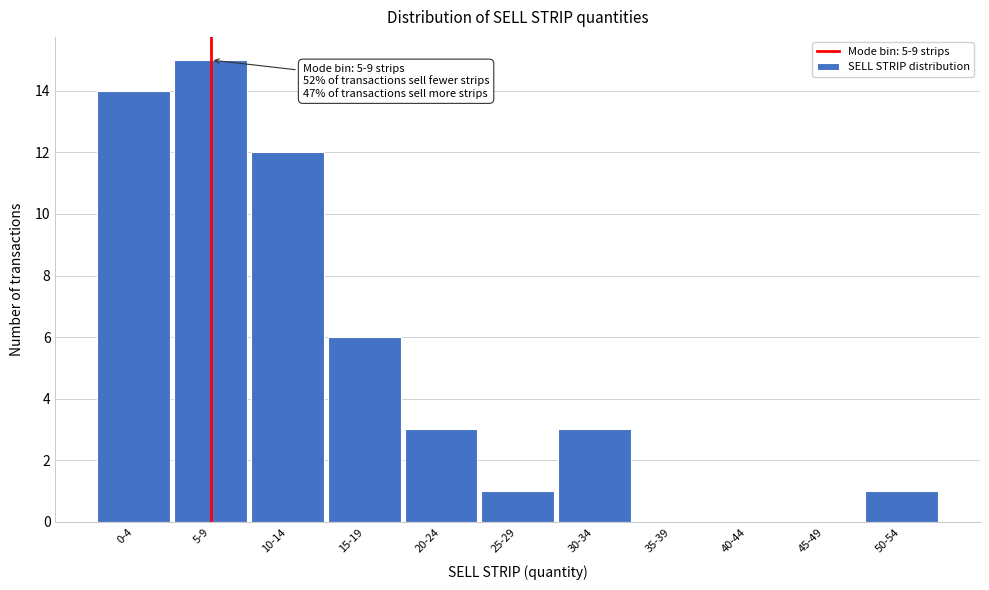

Reading left to right, what are all the values shown in this chart?

0-4=14	5-9=15	10-14=12	15-19=6	20-24=3	25-29=1	30-34=3	35-39=0	40-44=0	45-49=0	50-54=1